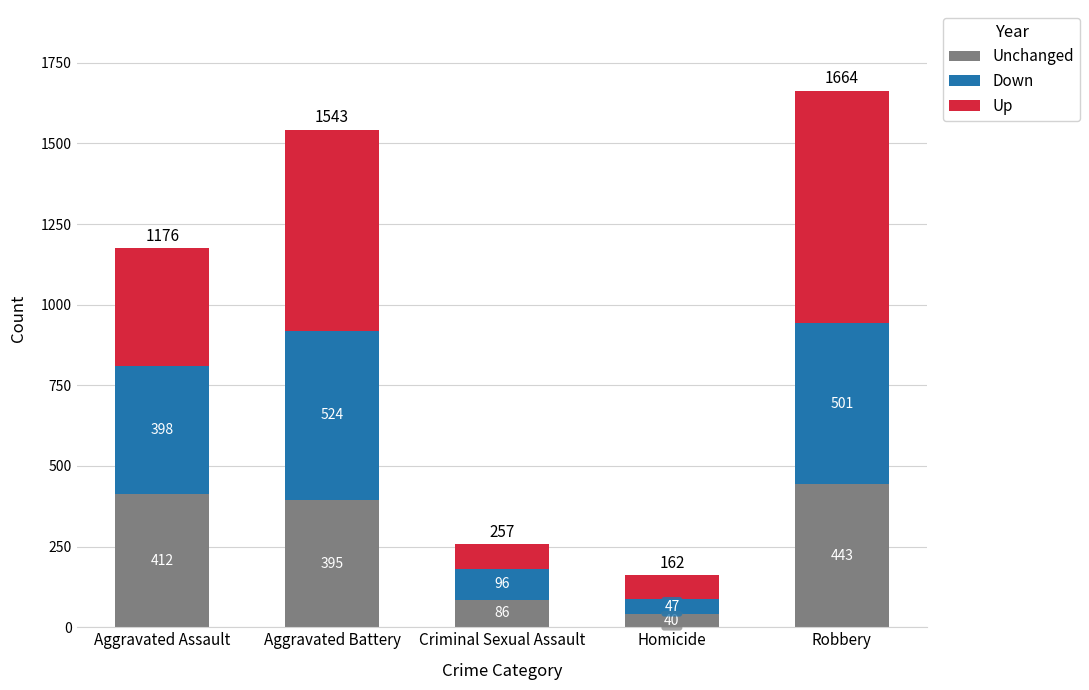

Is it true that Unchanged equals 738 at Robbery?

False